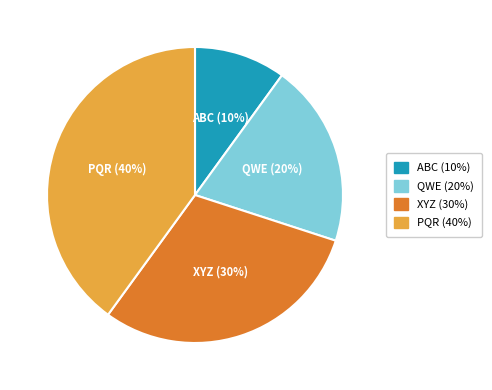

What is the ratio of the value at PQR to the value at ABC?

4.0